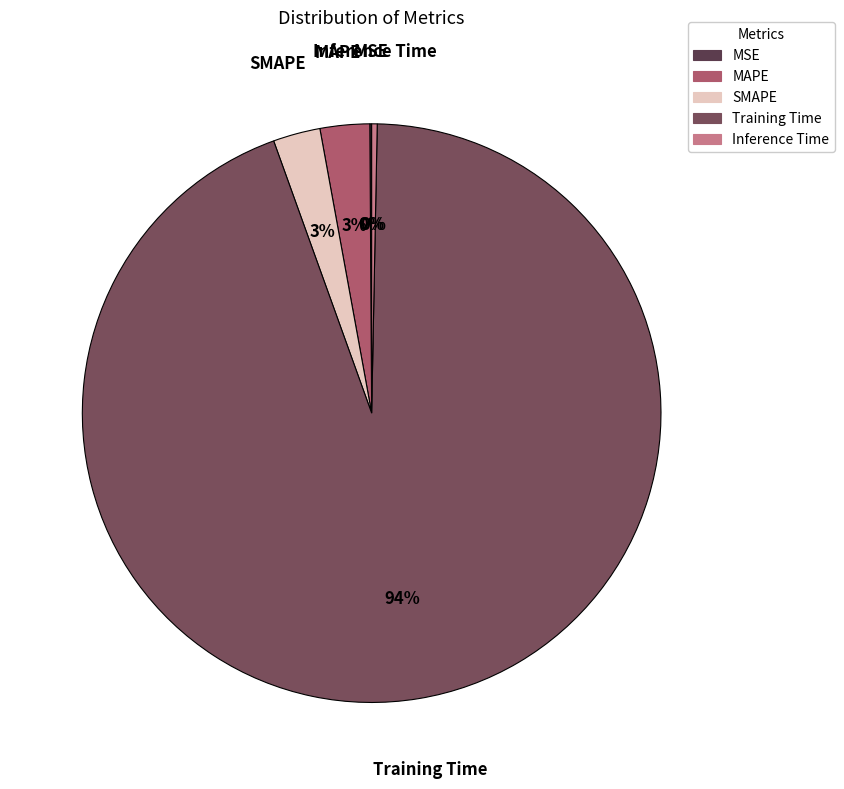

Is the sum of Inference Time and Training Time greater than half?

Yes